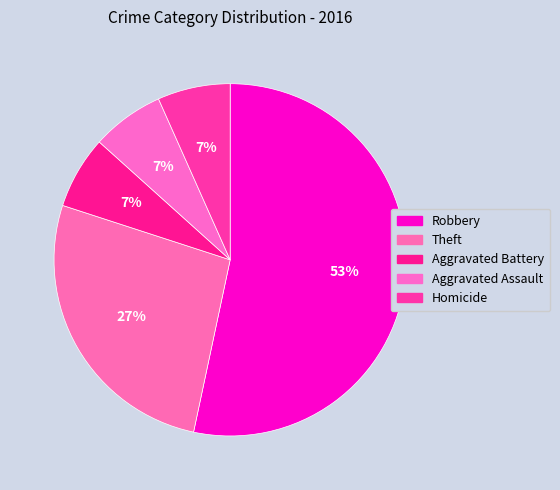

Count the number of slices in the pie.

5